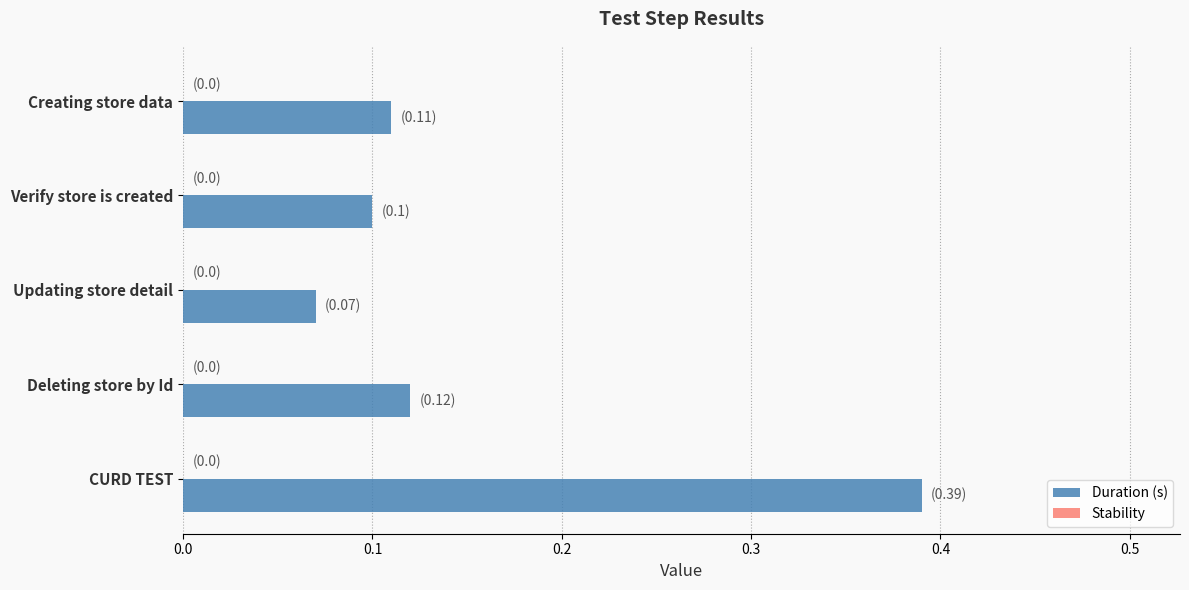

How many bars are there in total?

5